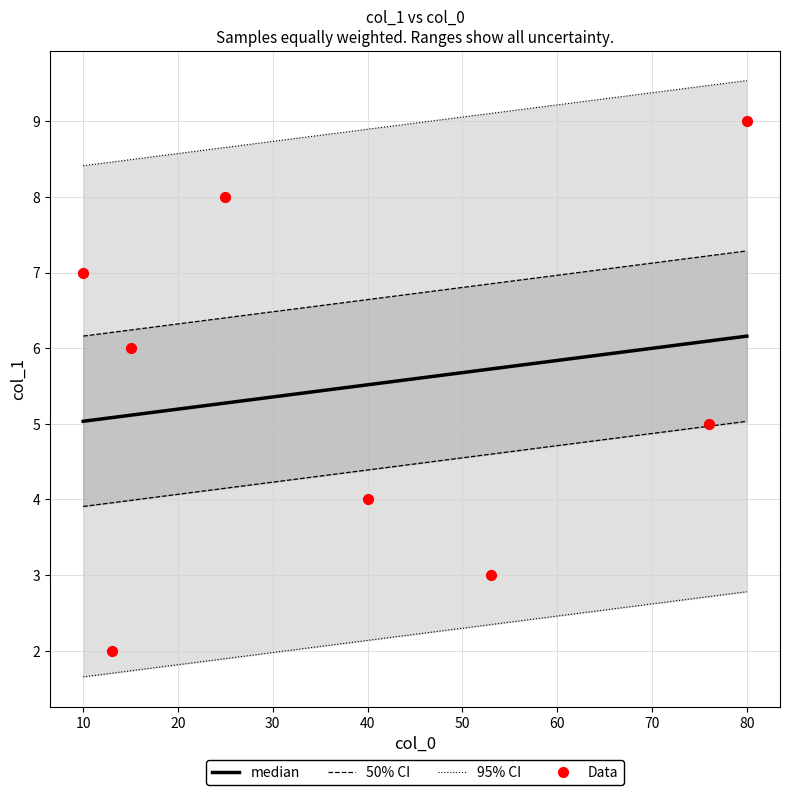

Is the value of median at 70 greater than the value of Data at 60?

Yes